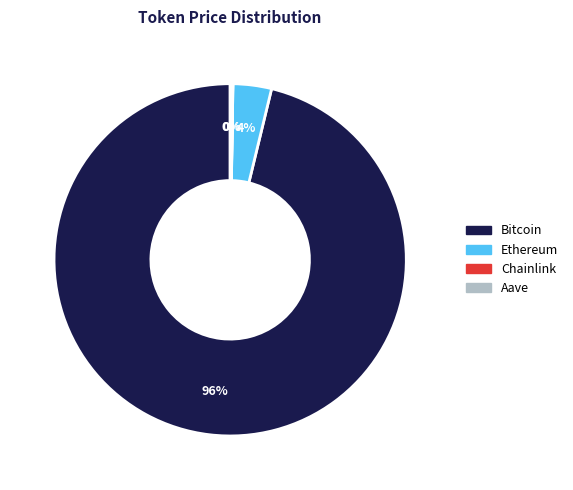

To the nearest percent, what is the difference between the largest and smallest slice percentages?

96%